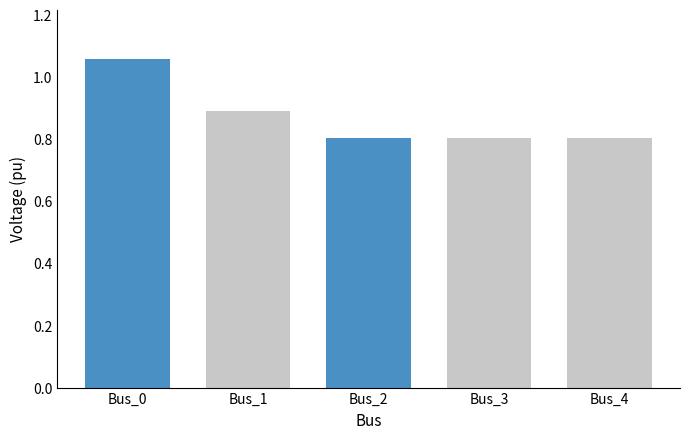

What is the smallest value displayed?

0.8